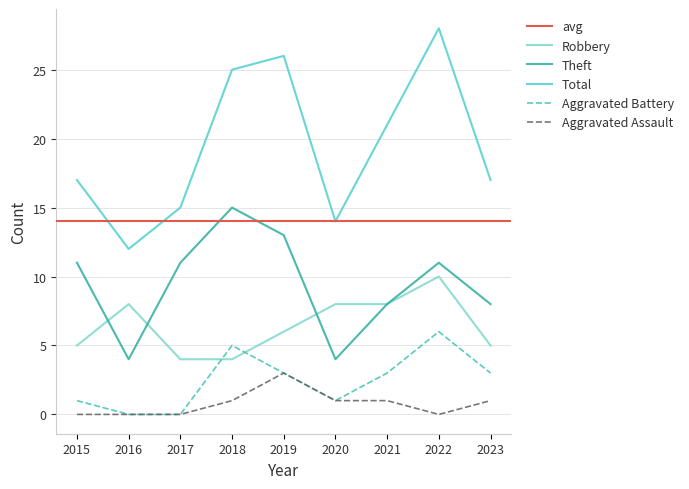

At which category is the sum across all series the highest?

2022